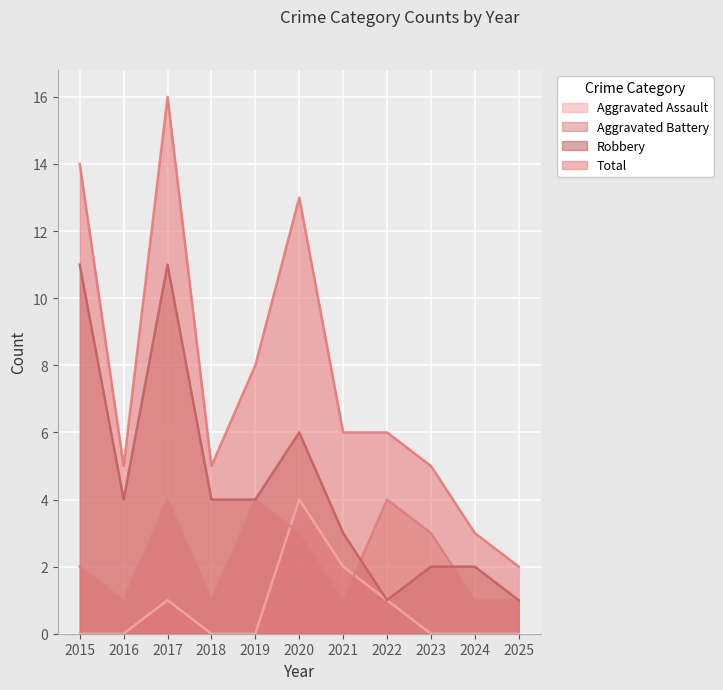

Which has a higher value, 2025 or 2024?

2025